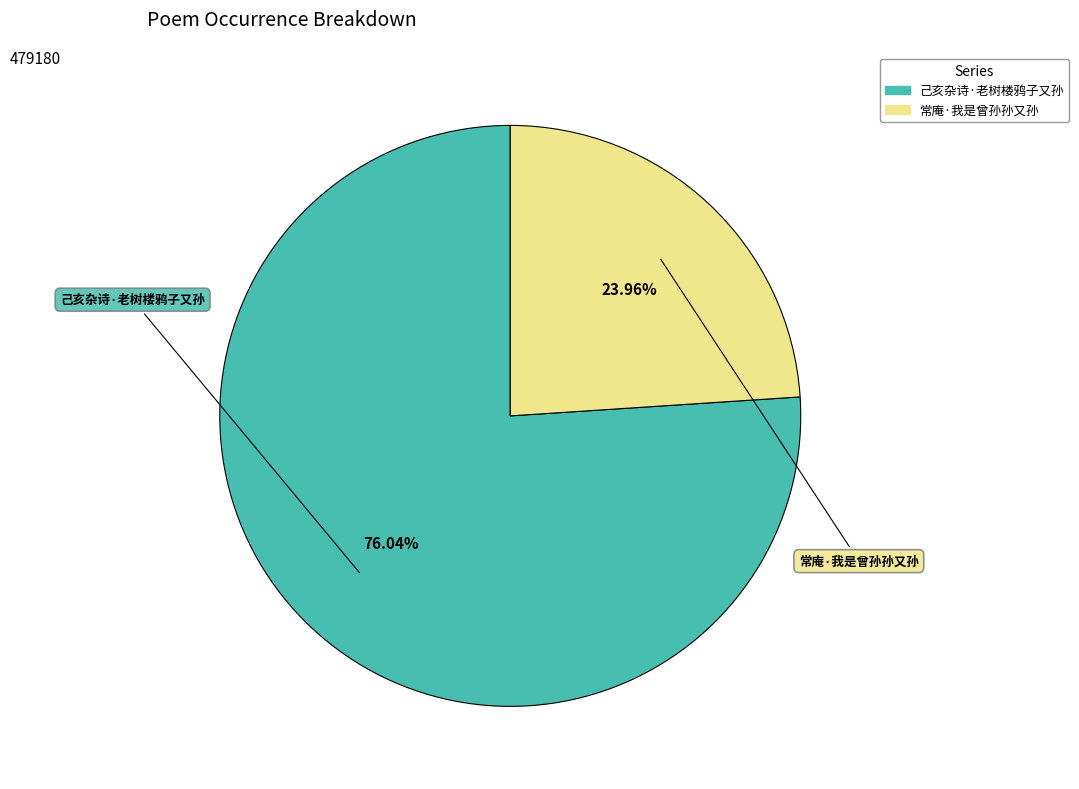

To the nearest percent, what is the average slice percentage?

50%